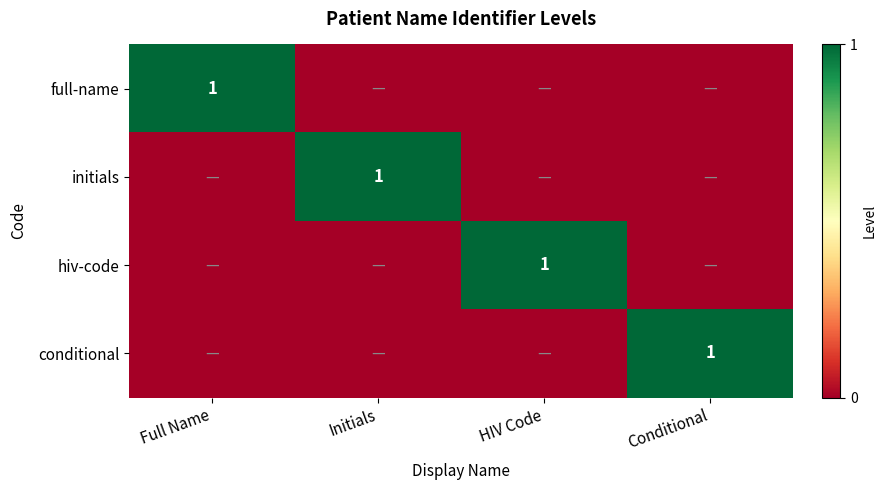

The value of hiv-code at HIV Code is 0. True or false?

False